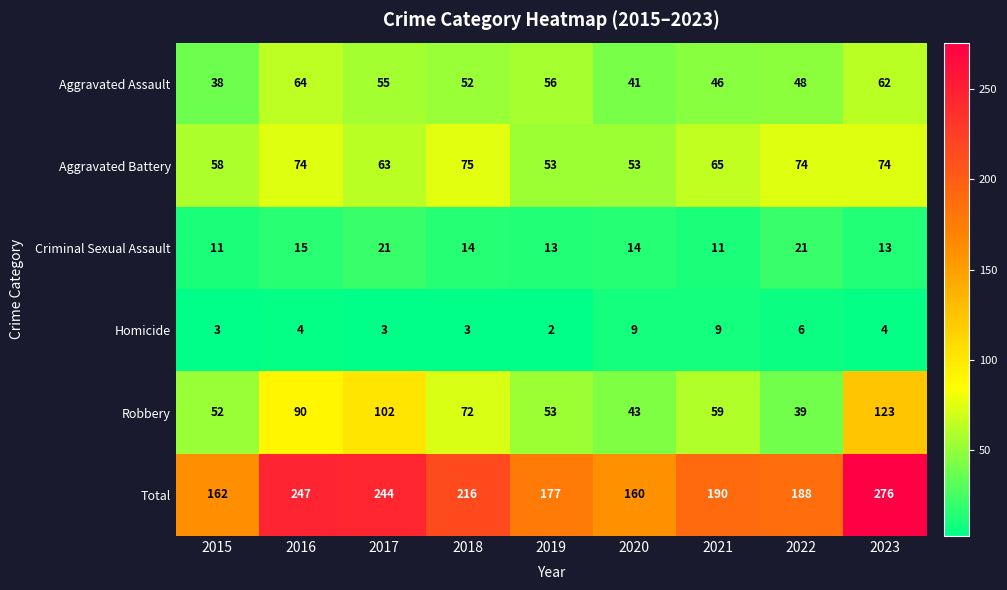

Rank the series at 2021 from highest to lowest value.

Total, Aggravated Battery, Robbery, Aggravated Assault, Criminal Sexual Assault, Homicide